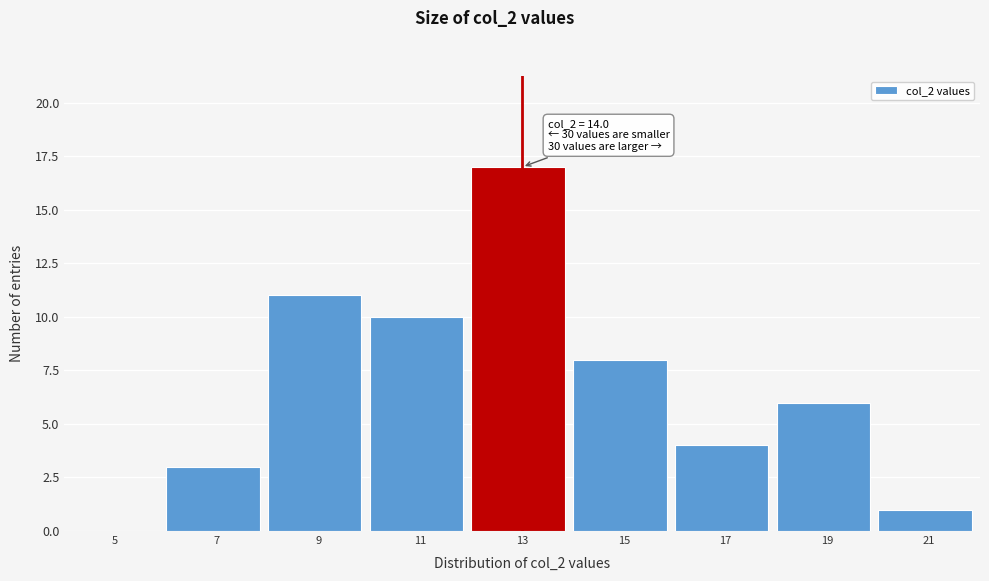

Reading left to right, extract all data points from this chart.

5=0	7=3	9=11	11=10	13=17	15=8	17=4	19=6	21=1